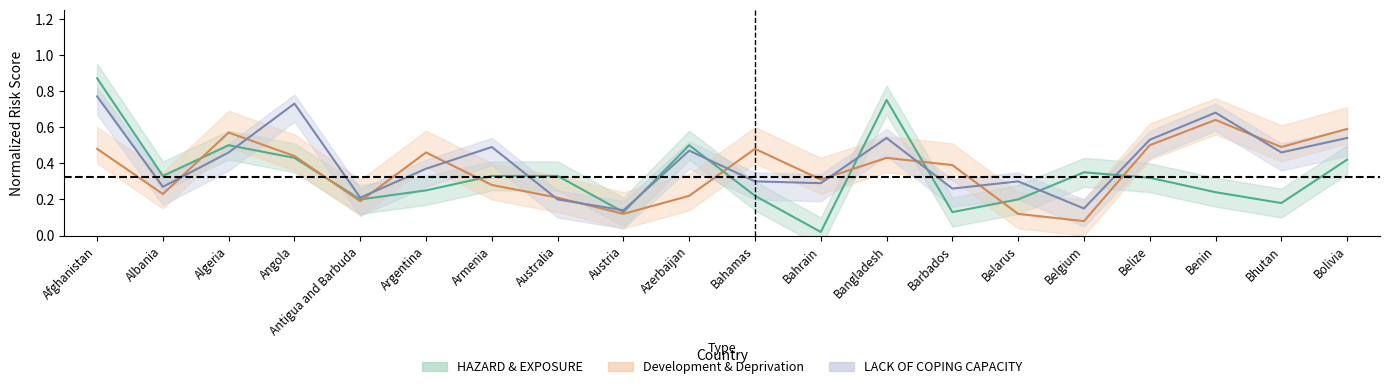

The value of LACK OF COPING CAPACITY at Bangladesh is 0.1. True or false?

False